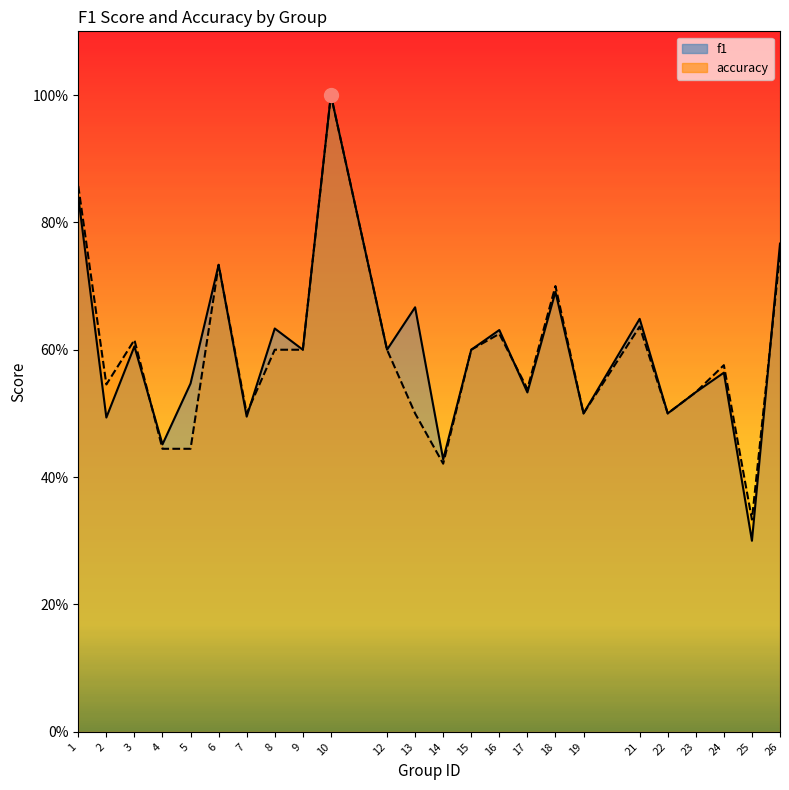

What is the sum of all f1 values?

14.4